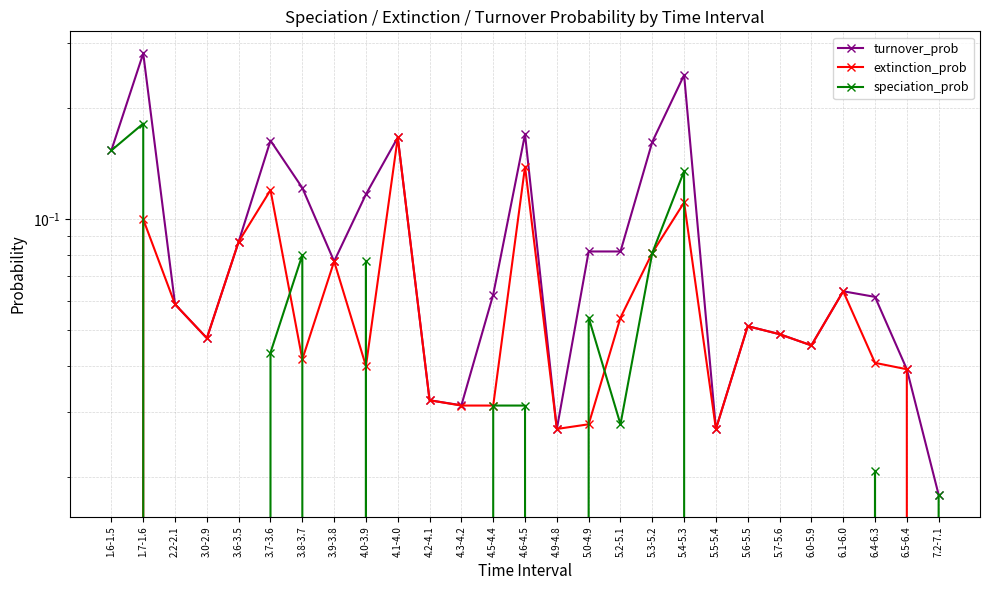

What position from the right is 3.6-3.5?

23